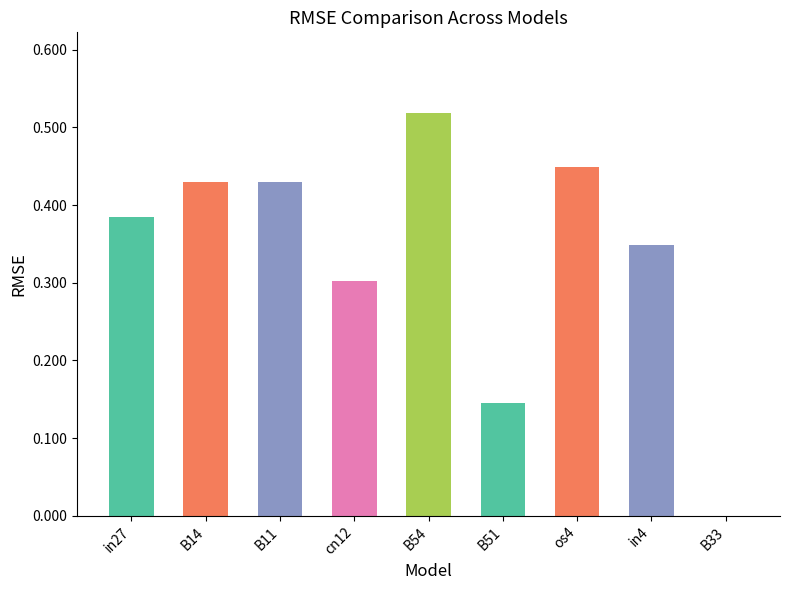

What is the sum of all values?

3.0